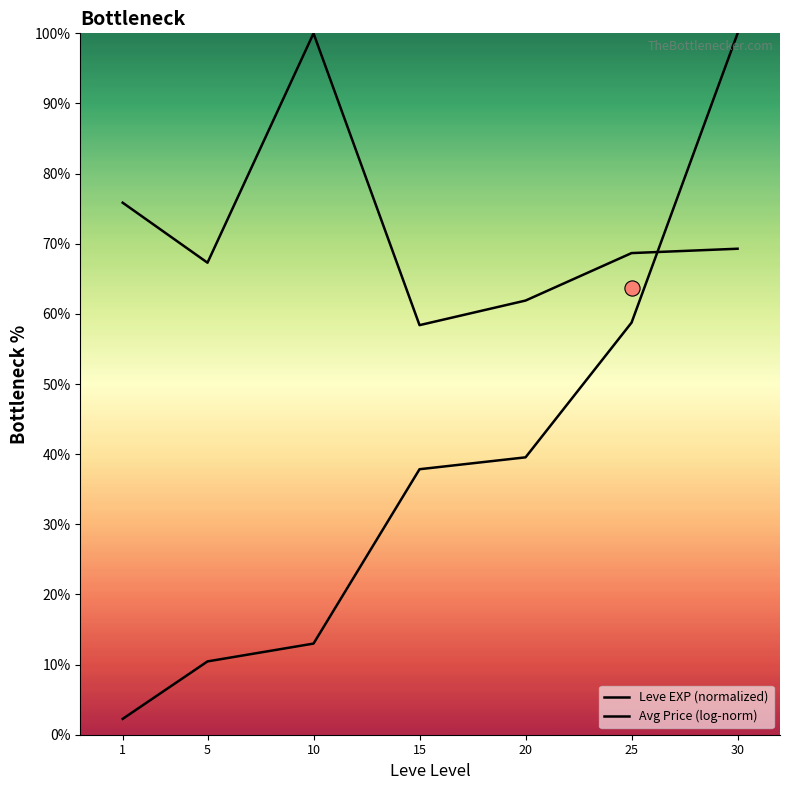

What are all the series names shown in the legend?

Leve EXP (normalized), Avg Price (log-norm)